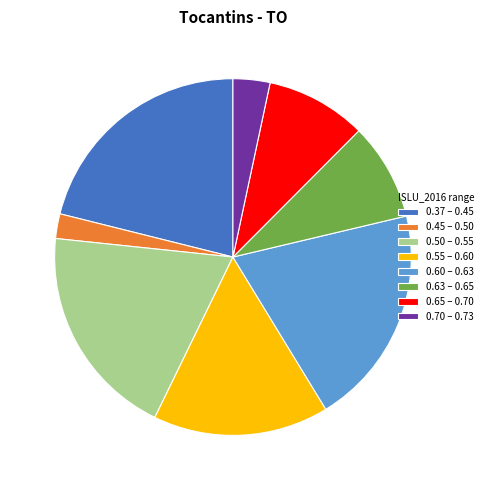

Which category has the biggest portion of the pie?

0.37 – 0.45